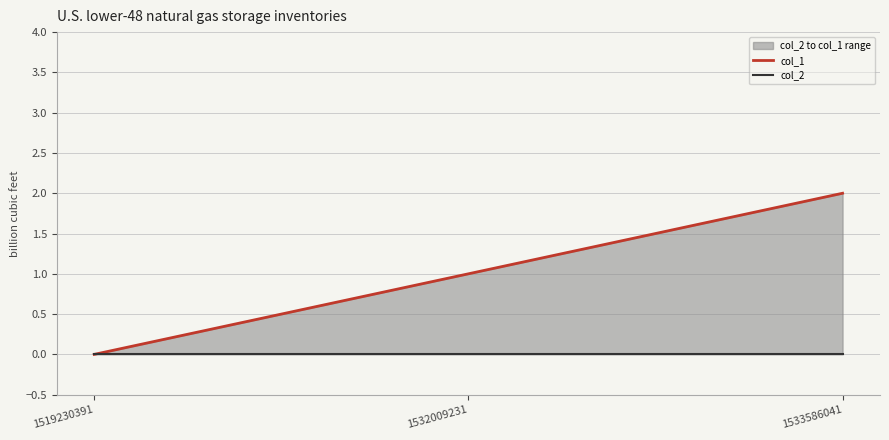

Which label corresponds to the largest value in the chart?

1533586041